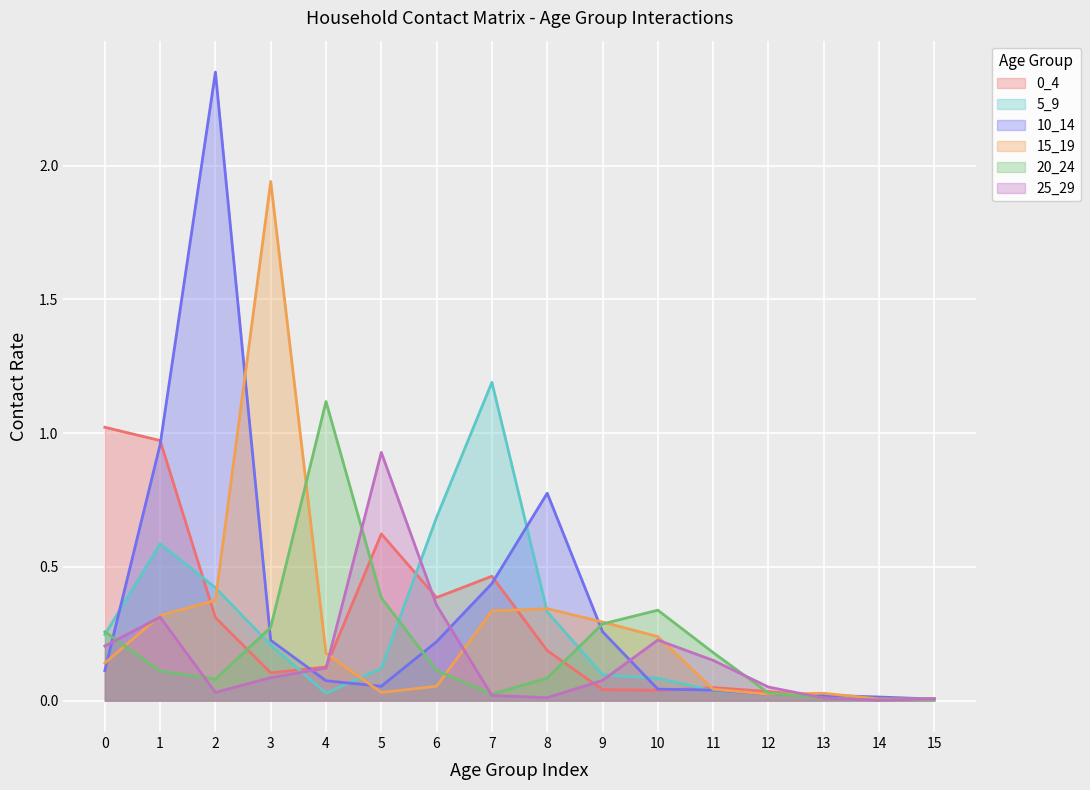

How many interior local valleys does the 0_4 series have?

4